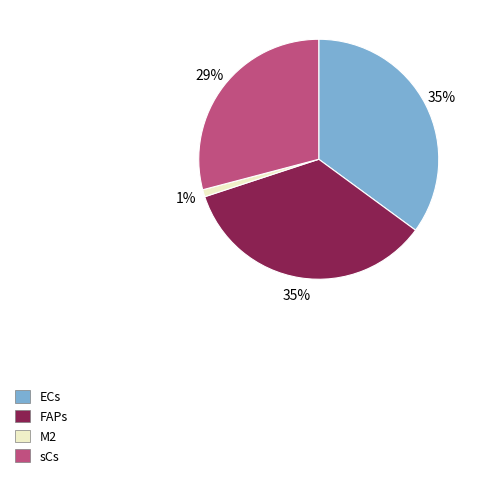

Combined, do sCs and M2 account for over 50%?

No